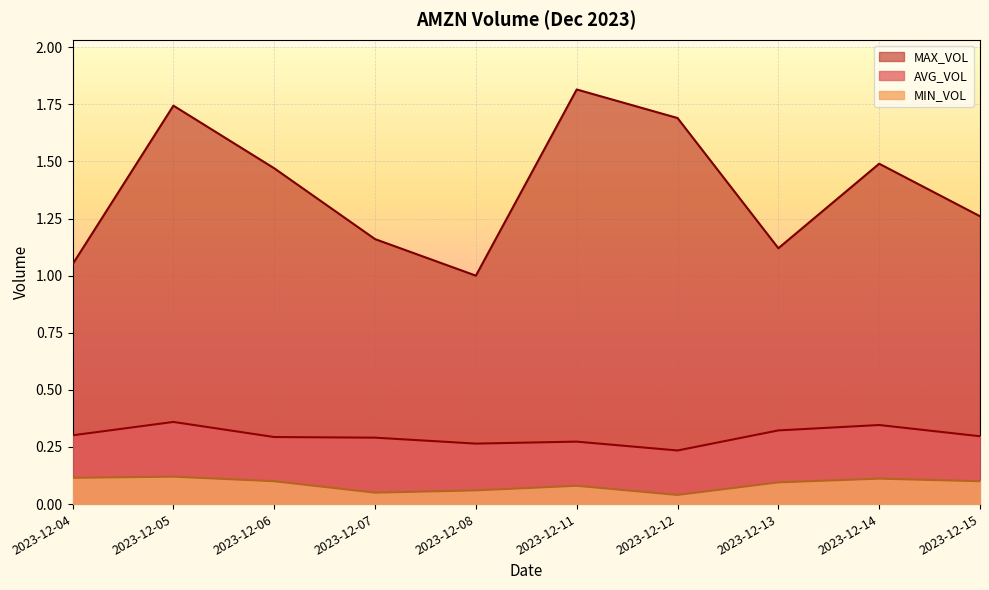

What is the difference between the maximum and minimum values in the AVG_VOL series?

0.1